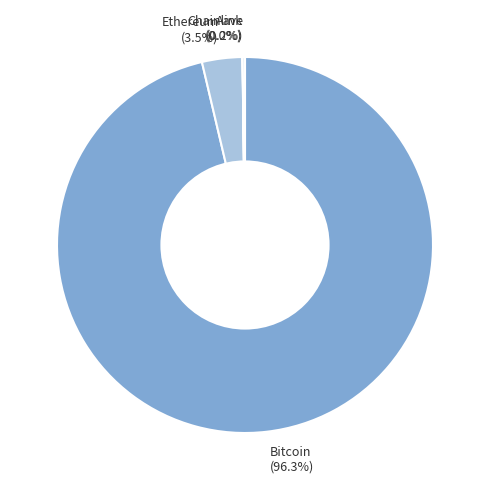

Which category has the biggest portion of the pie?

Bitcoin